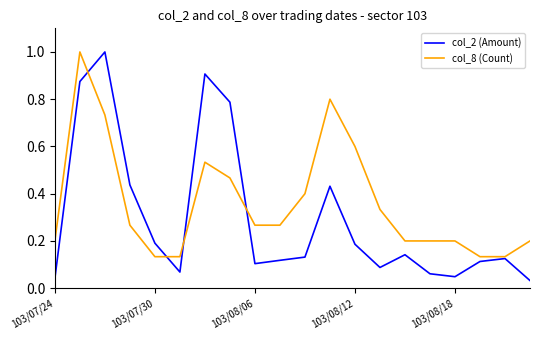

What is the maximum value shown in the chart?

1.0